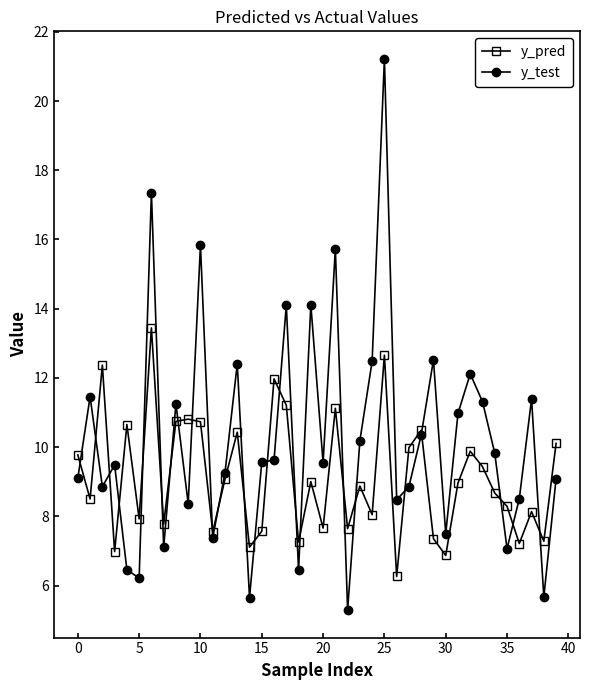

What is the maximum value shown in the chart?

21.2